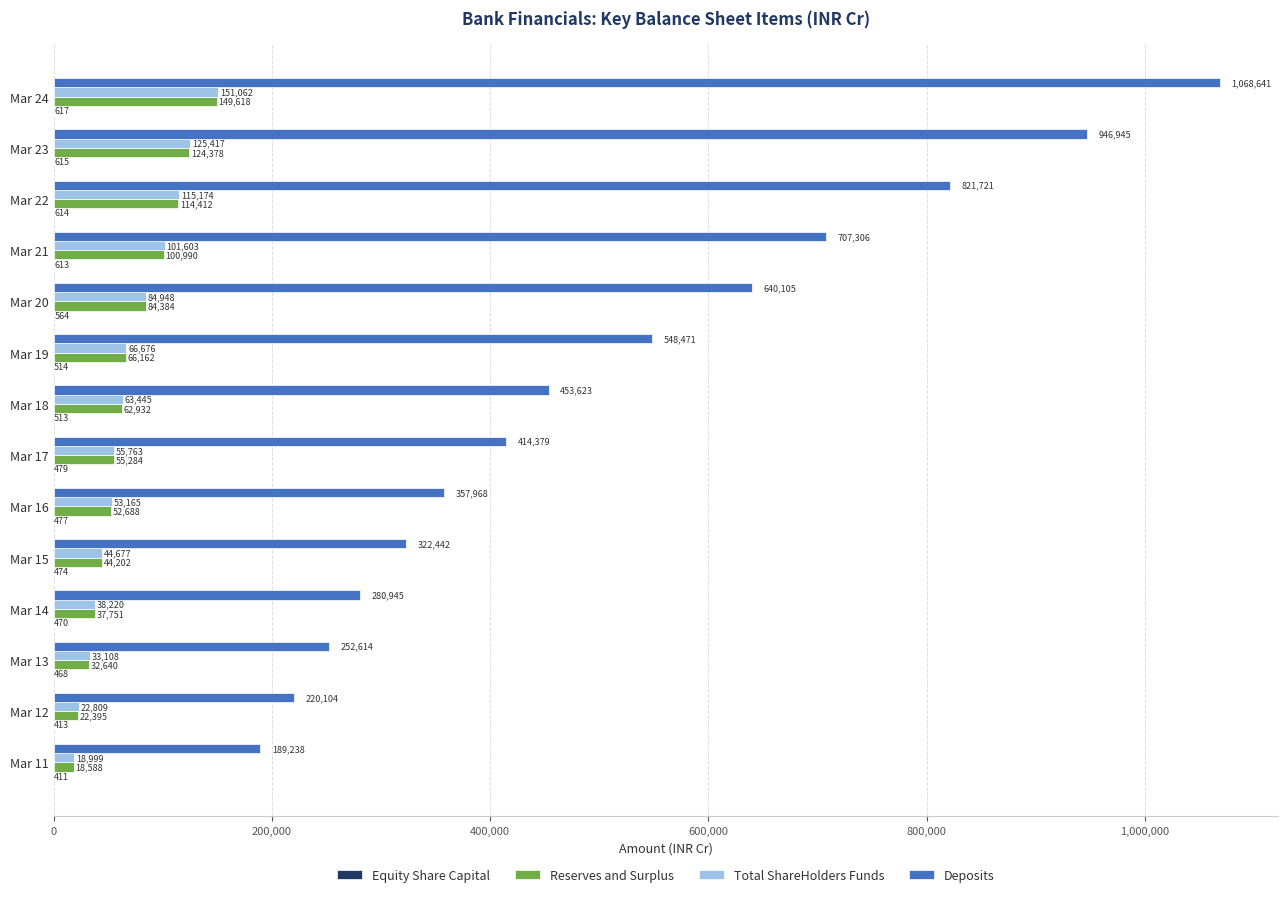

Count the number of data series in this chart.

4